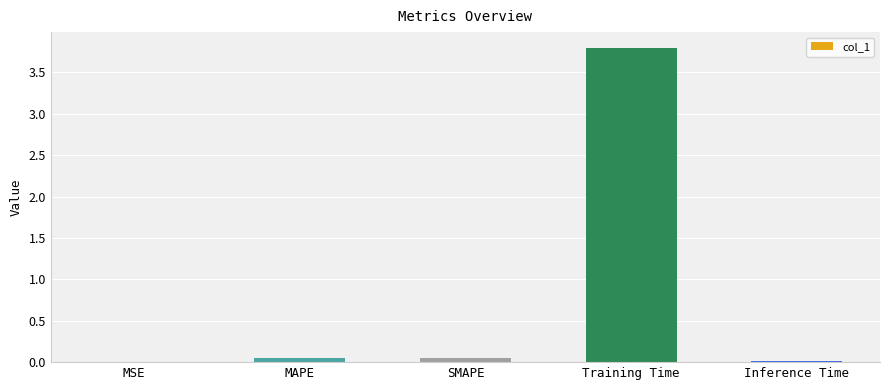

What is the difference between the values at SMAPE and Training Time?

3.7